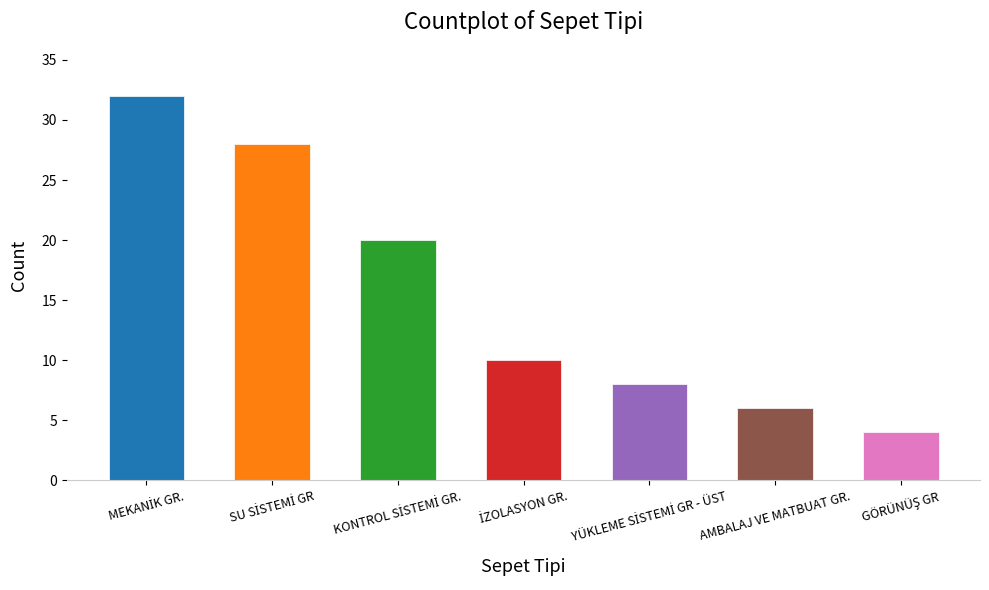

What is the value of the 7th bar from the left?

4